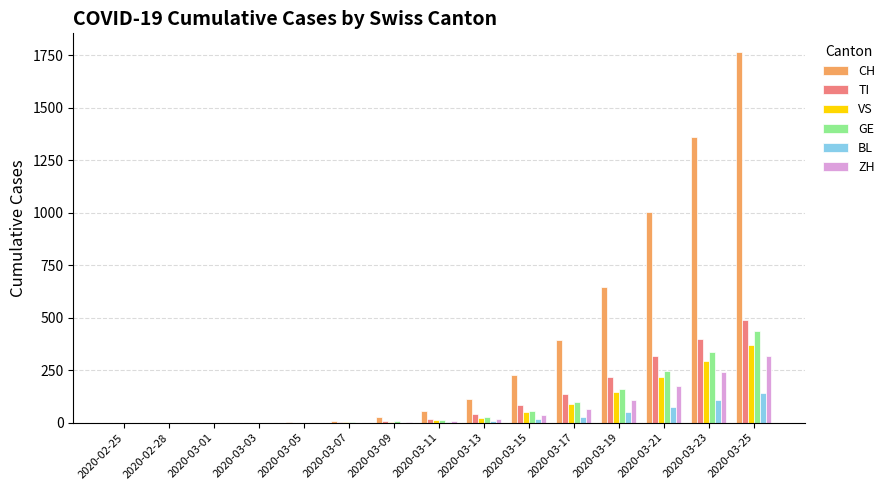

Where is CH nearest to the value 883?

2020-03-21